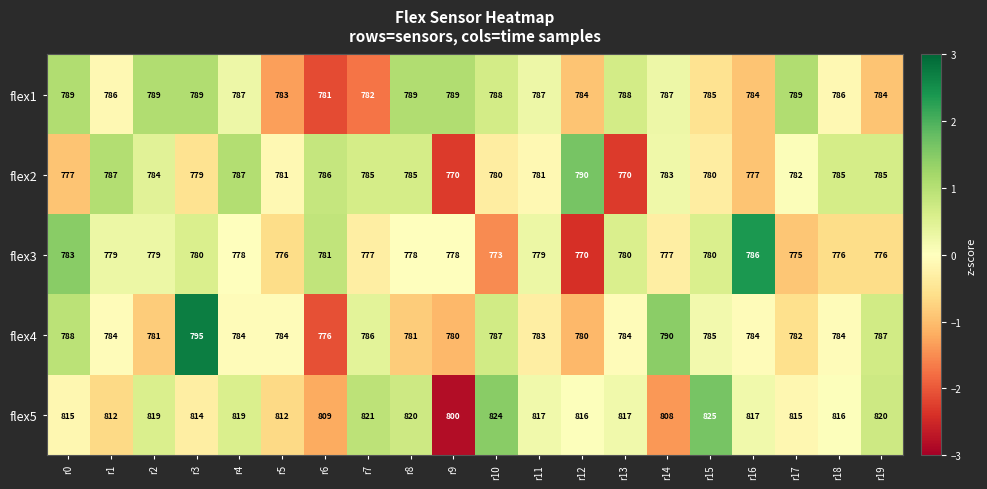

What is the average value of the flex4 series?

784